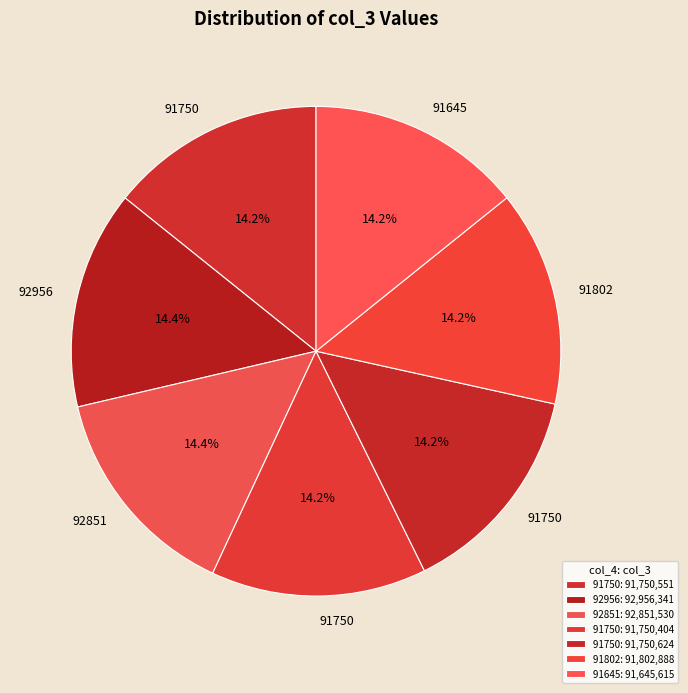

Which slice is the smallest?

91645